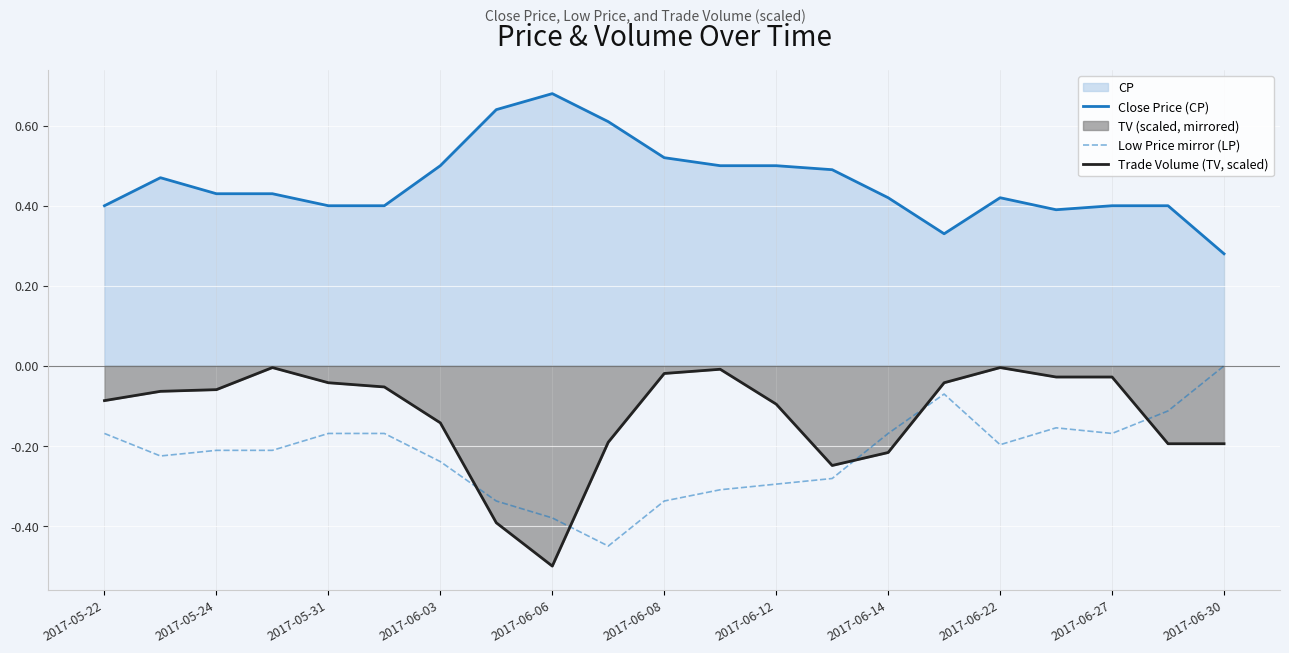

True or false: Close Price (CP) has more than 1 points higher than both neighbors.

True